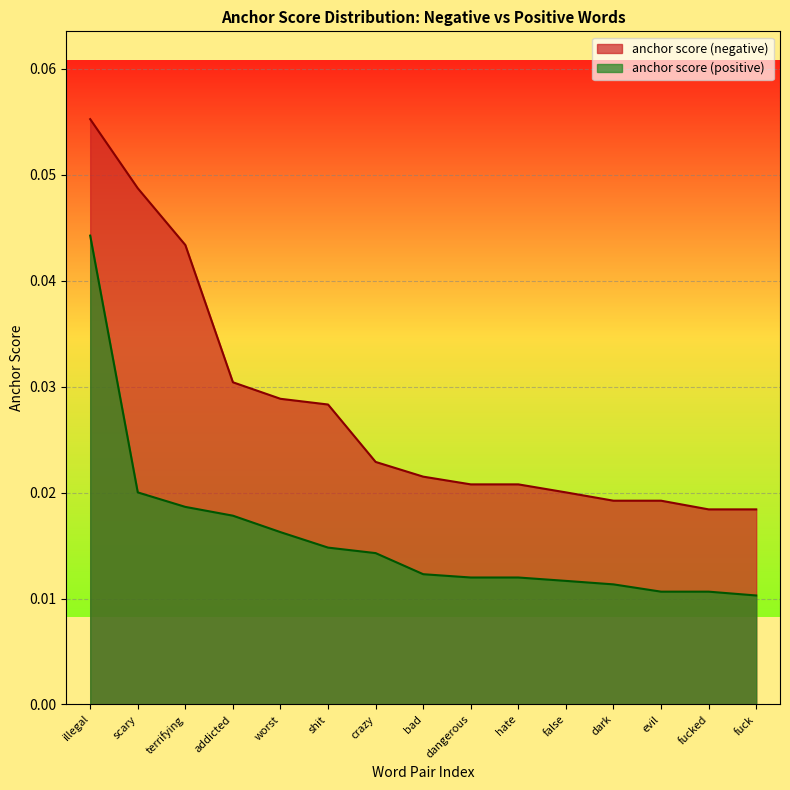

Rank the series at illegal from highest to lowest value.

anchor score (negative), anchor score (positive)